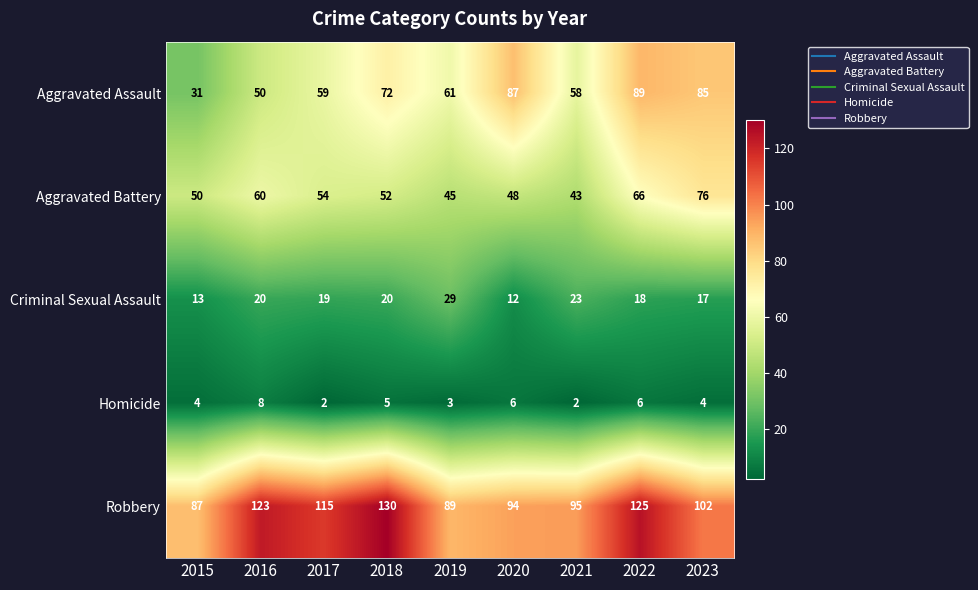

At which category is the sum across all series the highest?

2022